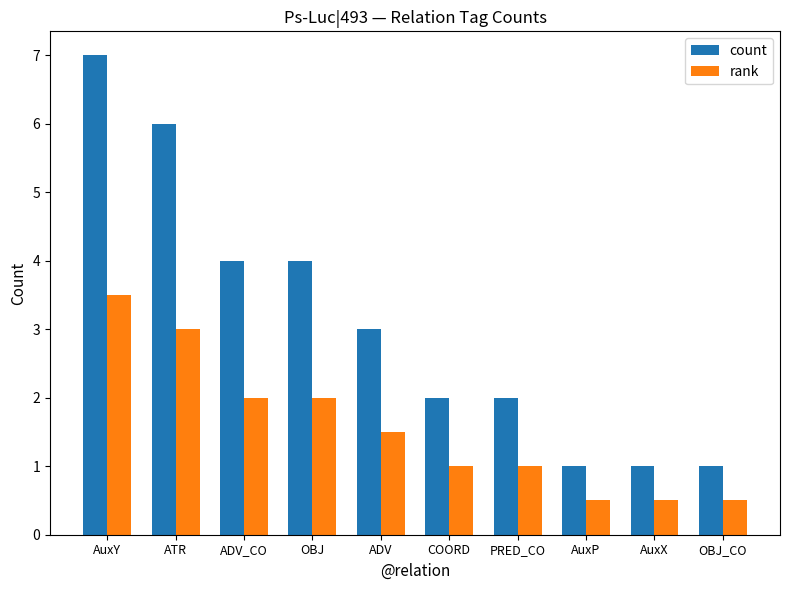

What is the maximum value shown in the chart?

7.0